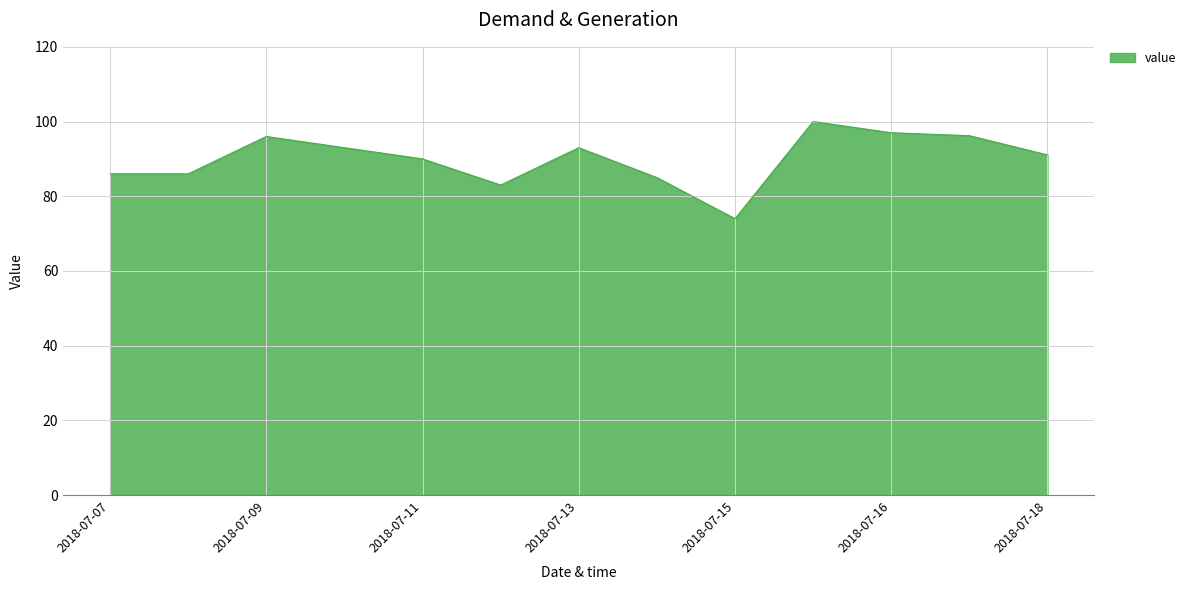

What is the minimum value shown in the chart?

74.0